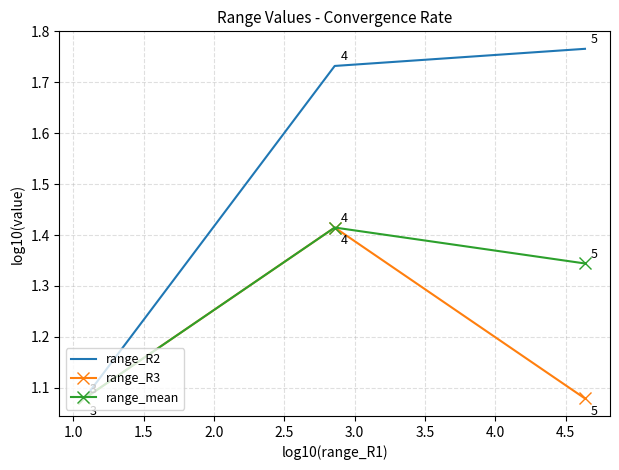

Which series has the widest spread of values?

range_R2